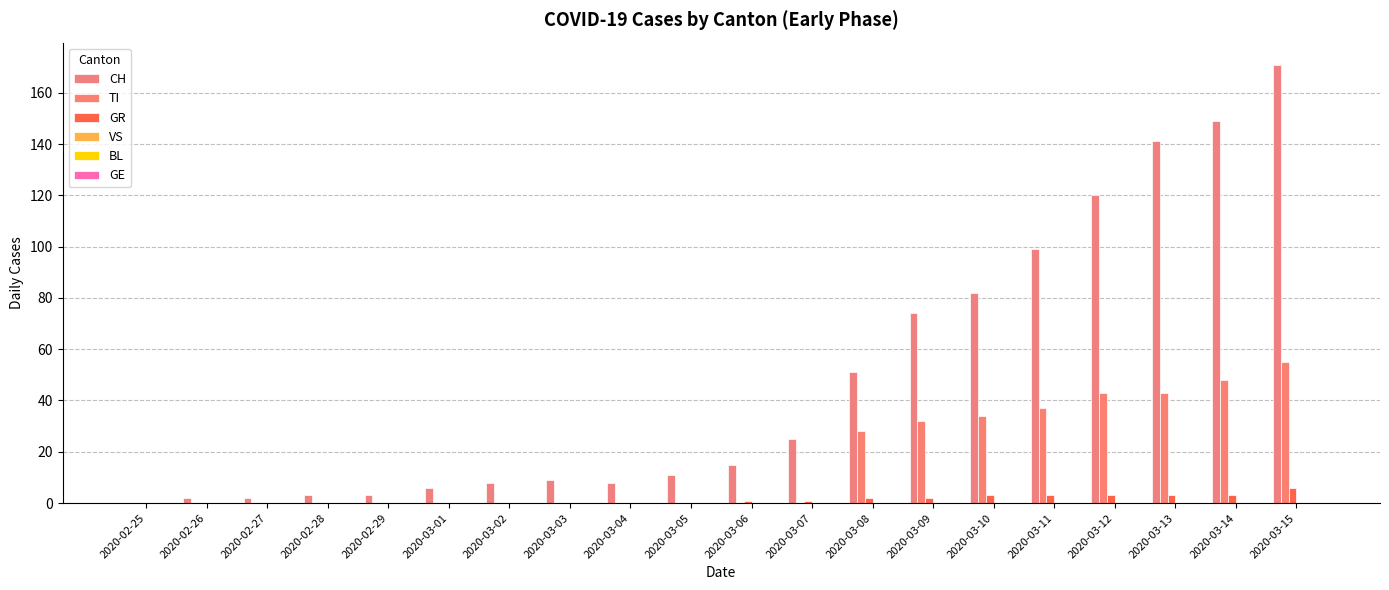

List the labels in order of TI value, largest first.

2020-03-15, 2020-03-14, 2020-03-12, 2020-03-13, 2020-03-11, 2020-03-10, 2020-03-09, 2020-03-08, 2020-02-25, 2020-02-26, 2020-02-27, 2020-02-28, 2020-02-29, 2020-03-01, 2020-03-02, 2020-03-03, 2020-03-04, 2020-03-05, 2020-03-06, 2020-03-07